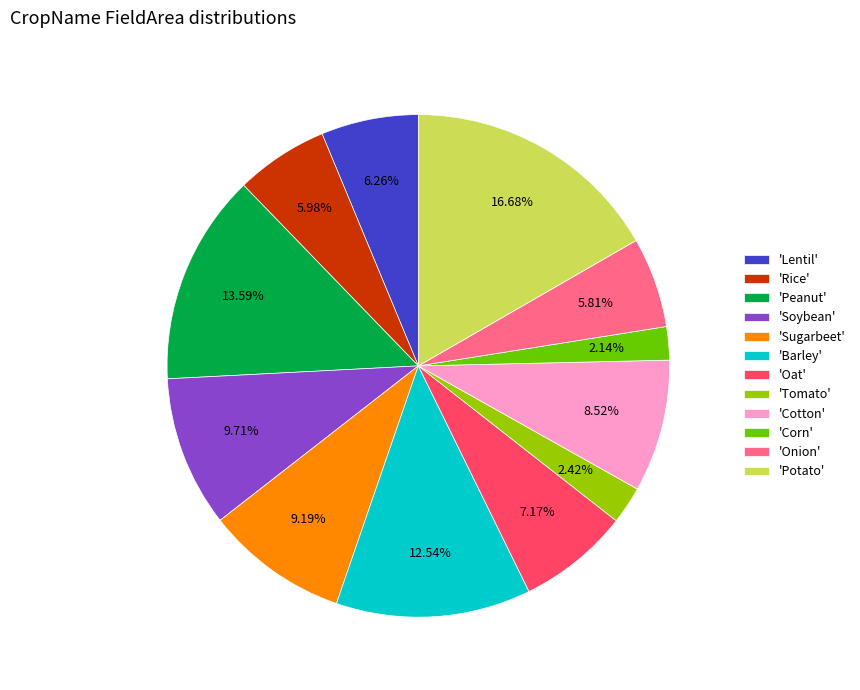

To the nearest percent, what is the difference between the largest and smallest slice percentages?

15%